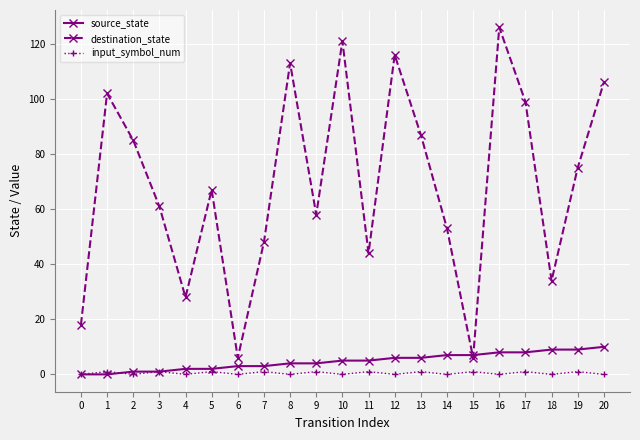

Reading left to right, extract all data points from this chart.

source_state: 0=0	1=0	2=1	3=1	4=2	5=2	6=3	7=3	8=4	9=4	10=5	11=5	12=6	13=6	14=7	15=7	16=8	17=8	18=9	19=9	20=10
destination_state: 0=18	1=102	2=85	3=61	4=28	5=67	6=6	7=48	8=113	9=58	10=121	11=44	12=116	13=87	14=53	15=6	16=126	17=99	18=34	19=75	20=106
input_symbol_num: 0=0	1=1	2=0	3=1	4=0	5=1	6=0	7=1	8=0	9=1	10=0	11=1	12=0	13=1	14=0	15=1	16=0	17=1	18=0	19=1	20=0